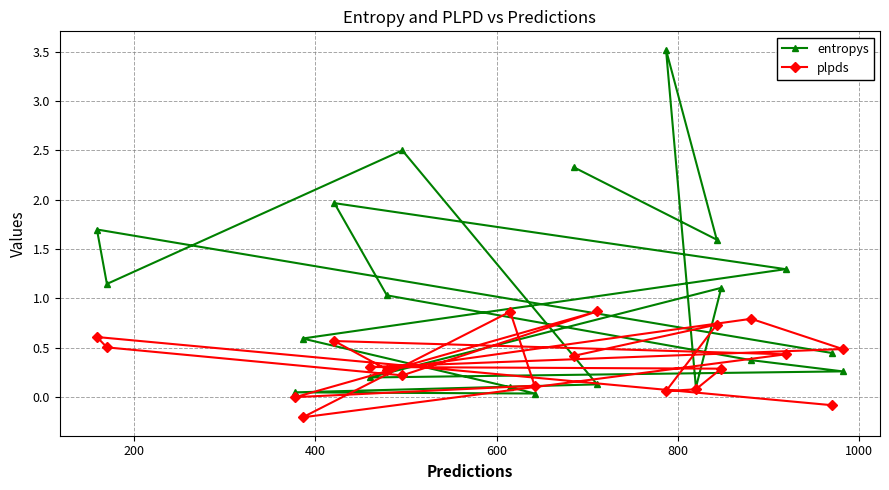

Which series has the largest range (max minus min)?

entropys